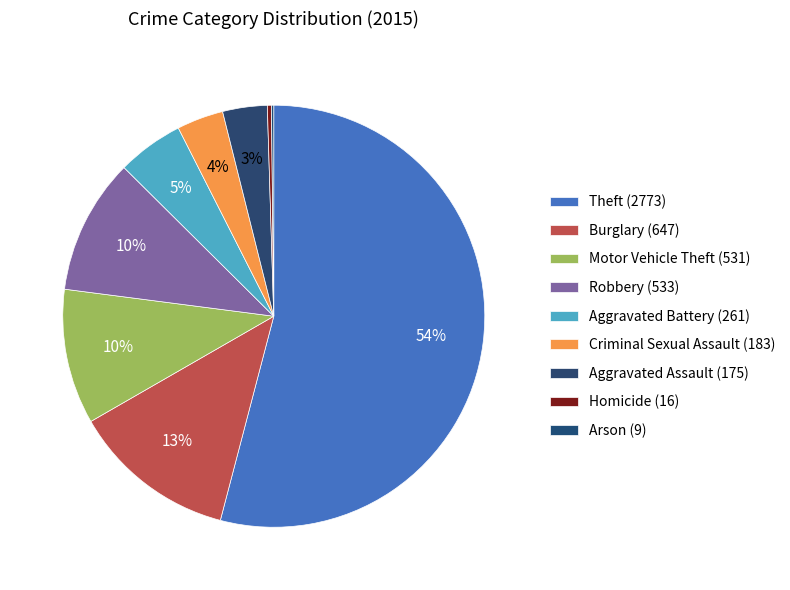

Rank the categories by value from lowest to highest.

Arson (9), Homicide (16), Aggravated Assault (175), Criminal Sexual Assault (183), Aggravated Battery (261), Motor Vehicle Theft (531), Robbery (533), Burglary (647), Theft (2773)